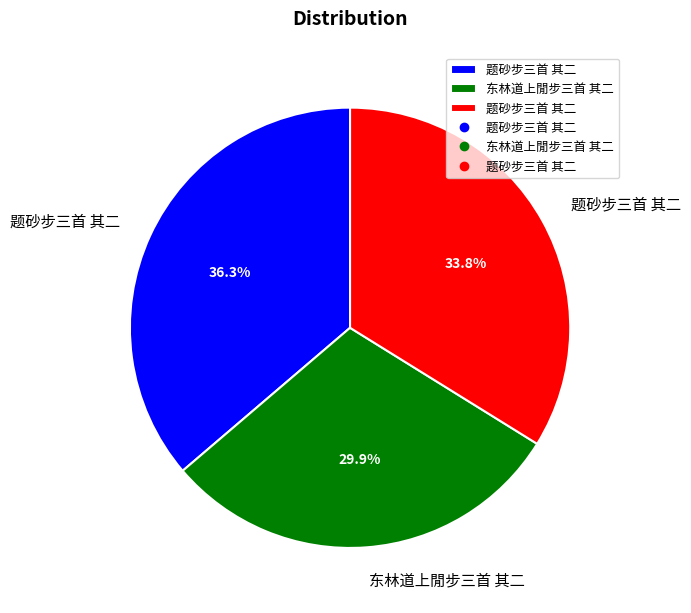

Does any single category account for the majority?

No